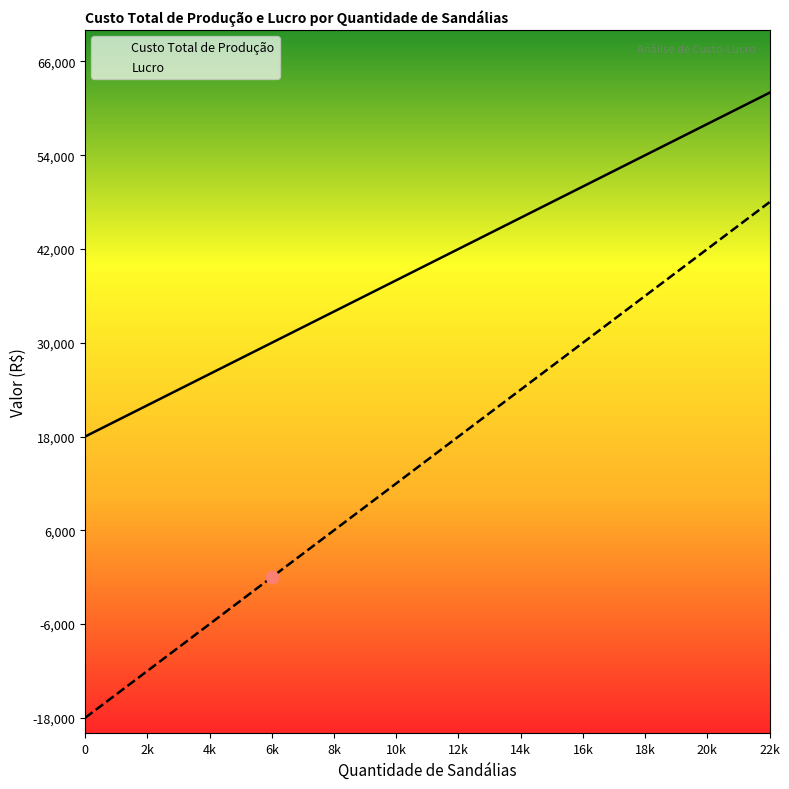

At which category is the sum across all series the highest?

22k